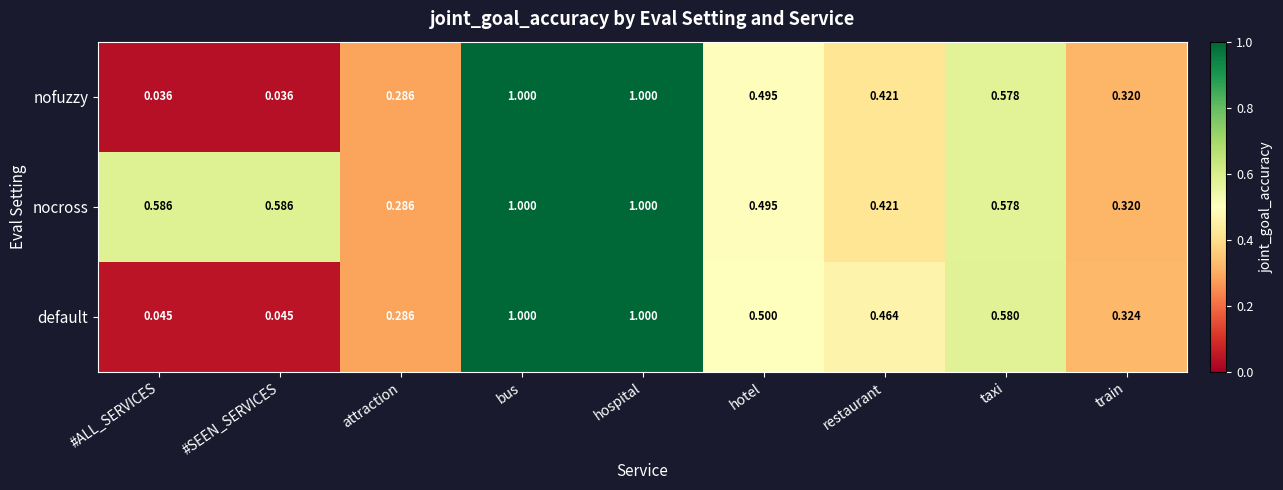

Where is nocross nearest to the value 0?

attraction